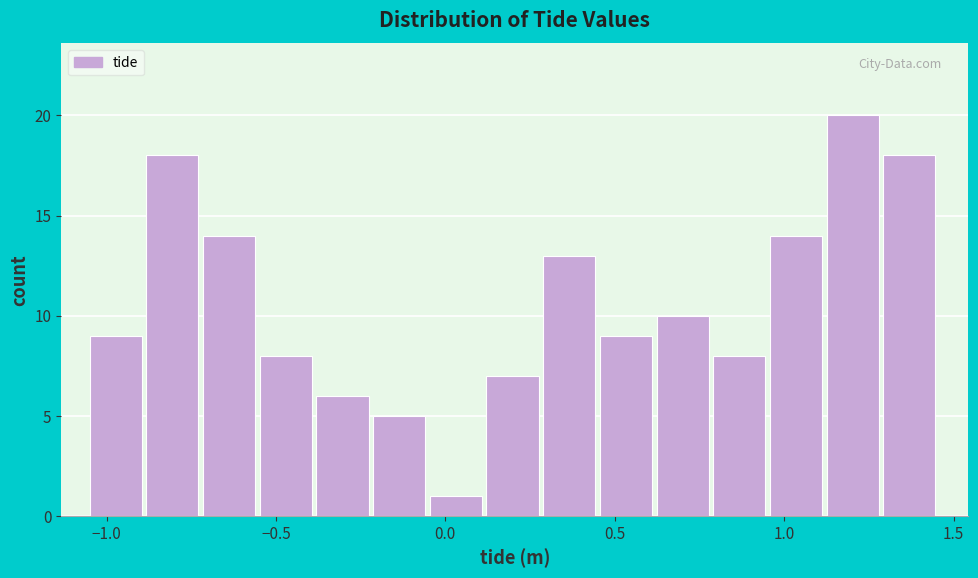

Read against the x-axis, roughly where is the centre of the tallest bar?

1.20